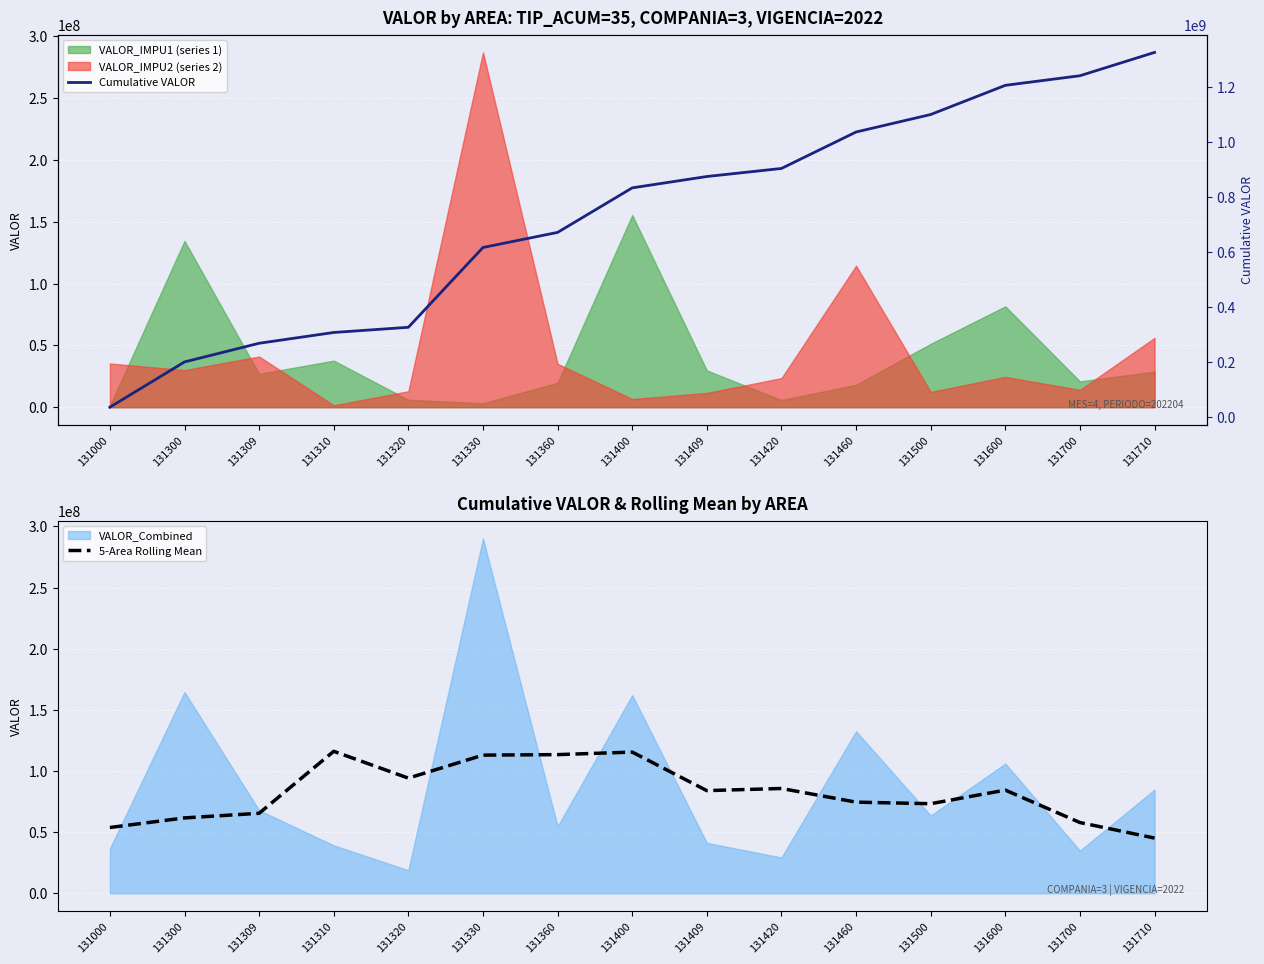

True or false: 5-Area Rolling Mean has a value of 15887623.4 at 131000.

False